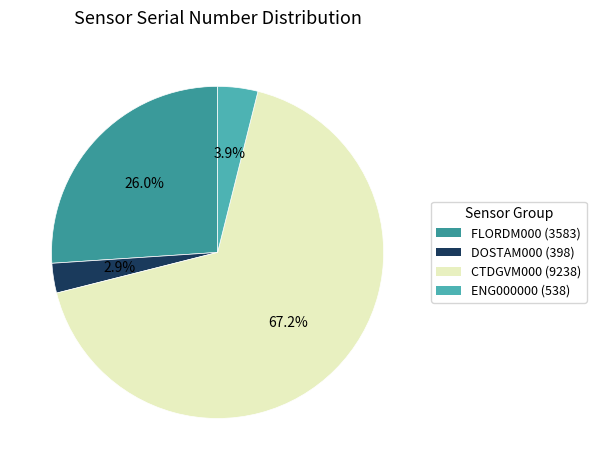

Is there a majority slice in this chart?

Yes